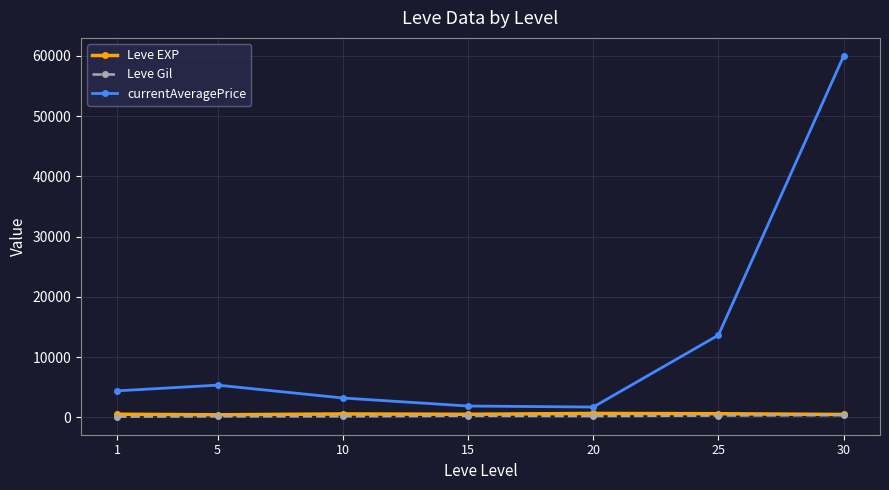

How many data points in currentAveragePrice are above 4402?

4